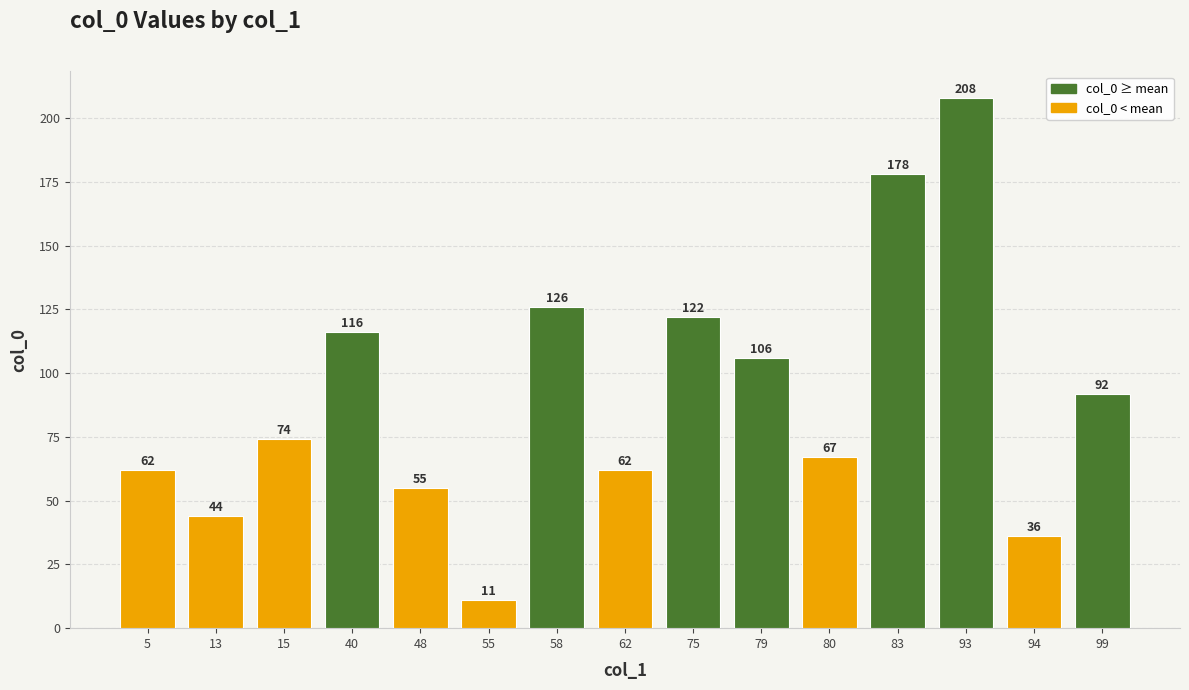

What is the greatest value displayed?

208